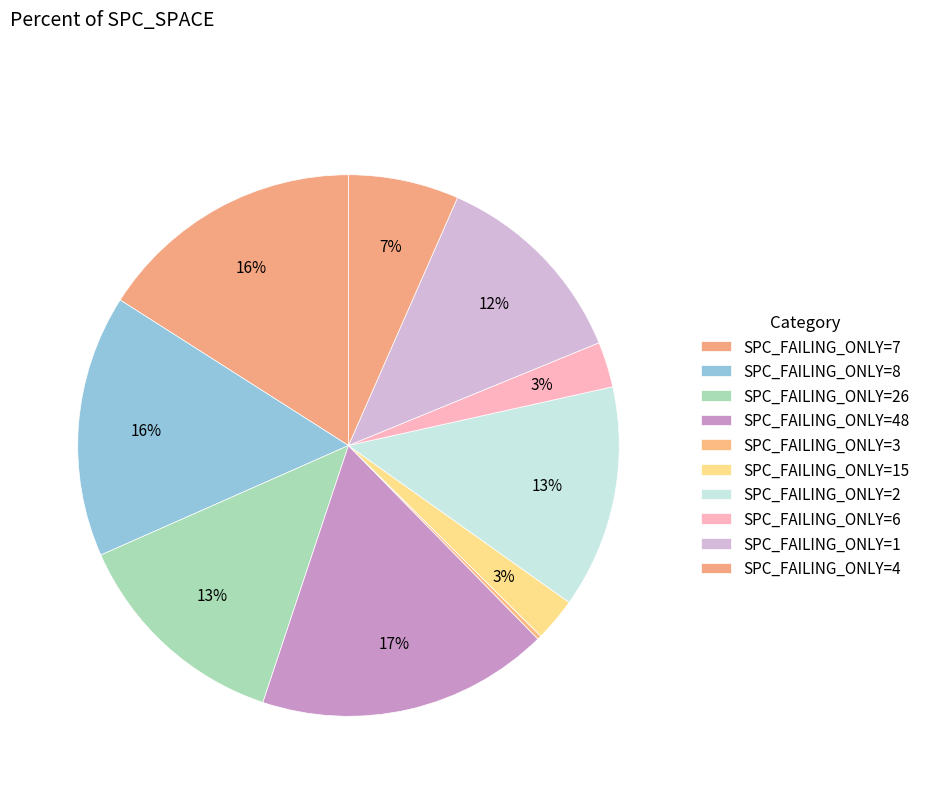

Which slice is the smallest?

3